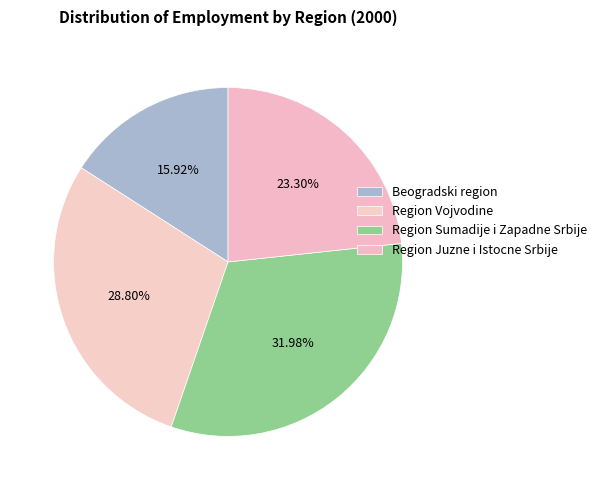

How many segments does this pie chart have?

4